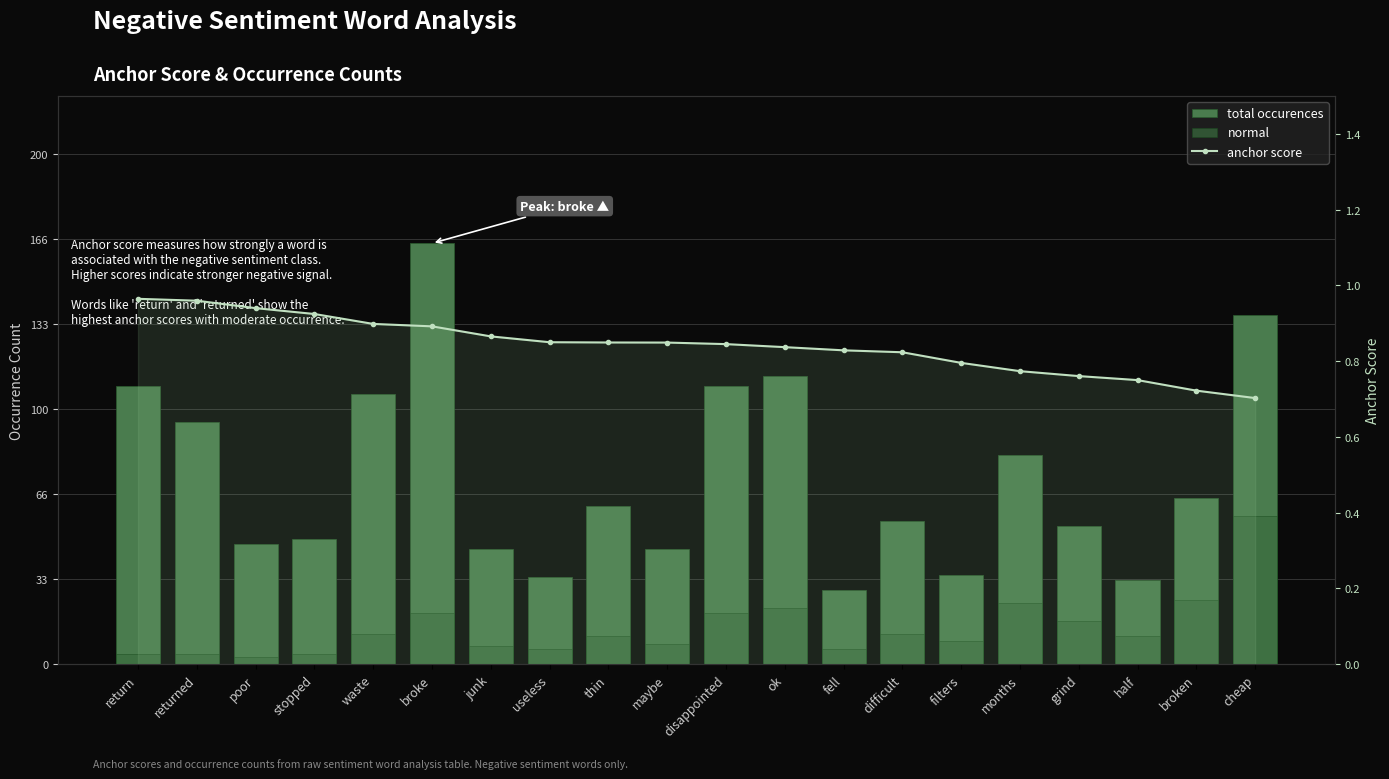

Which category has the lowest value across all series?

cheap